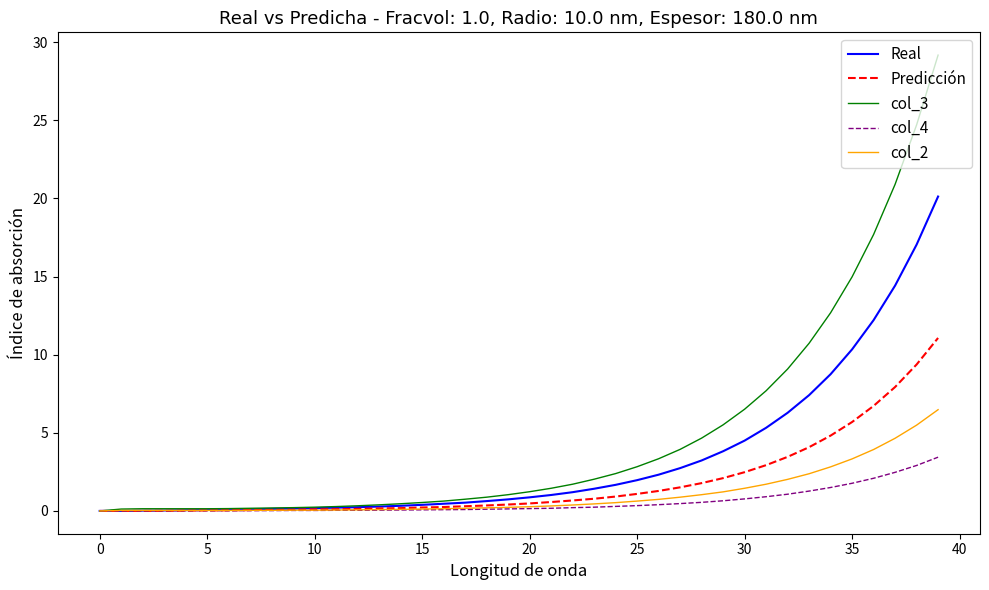

What are all the series names shown in the legend?

Real, Predicción, col_3, col_4, col_2